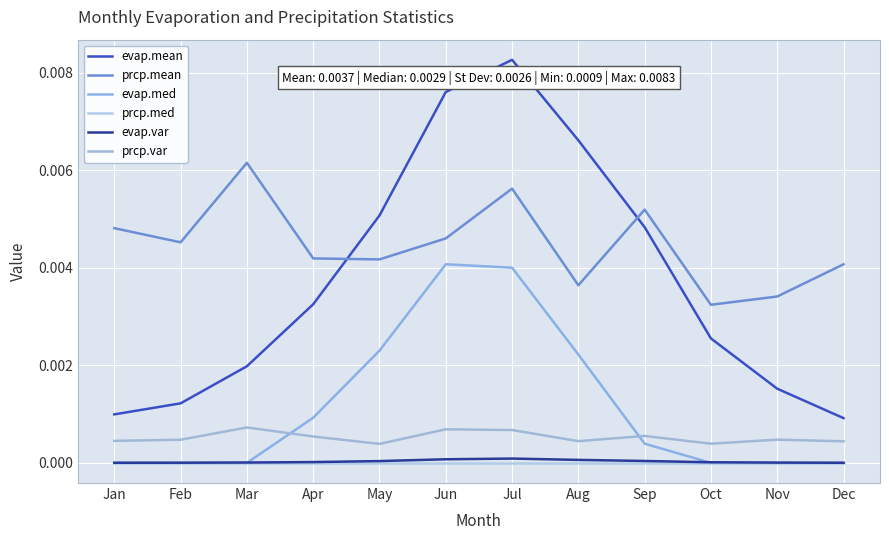

True or false: evap.mean and evap.med intersect in this chart.

False